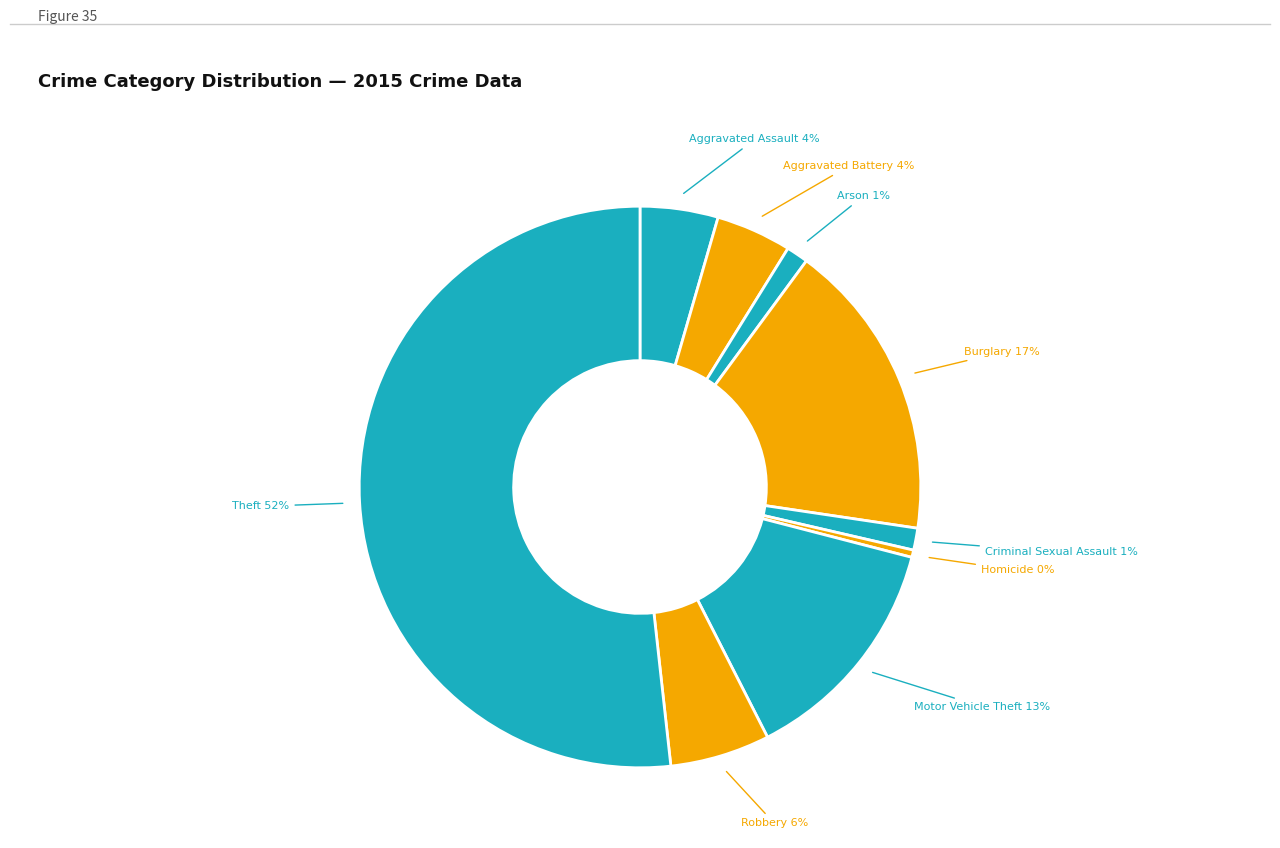

Is there any slice that represents more than half of the pie?

Yes